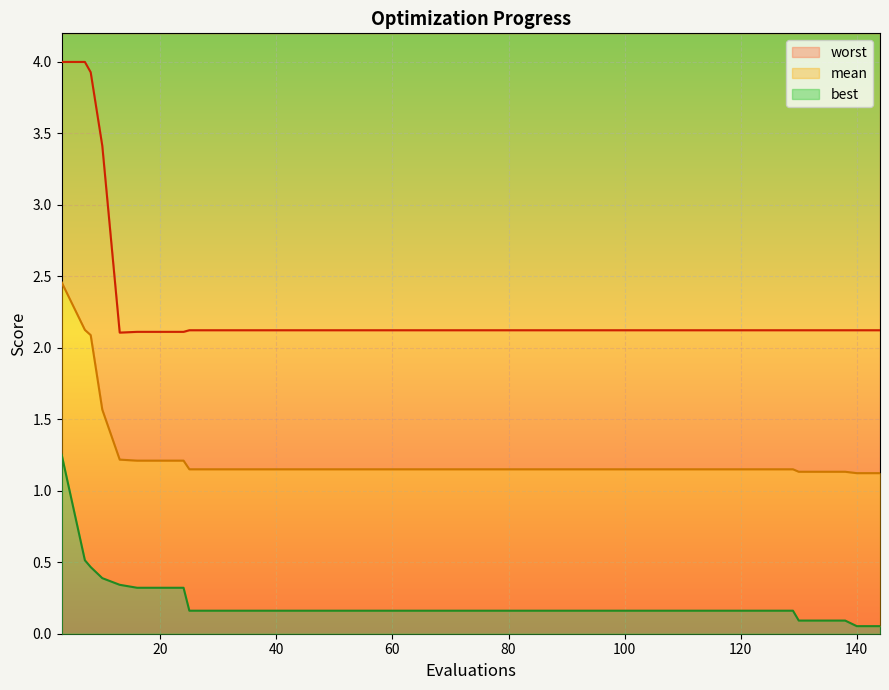

How many lines are shown in the chart?

3